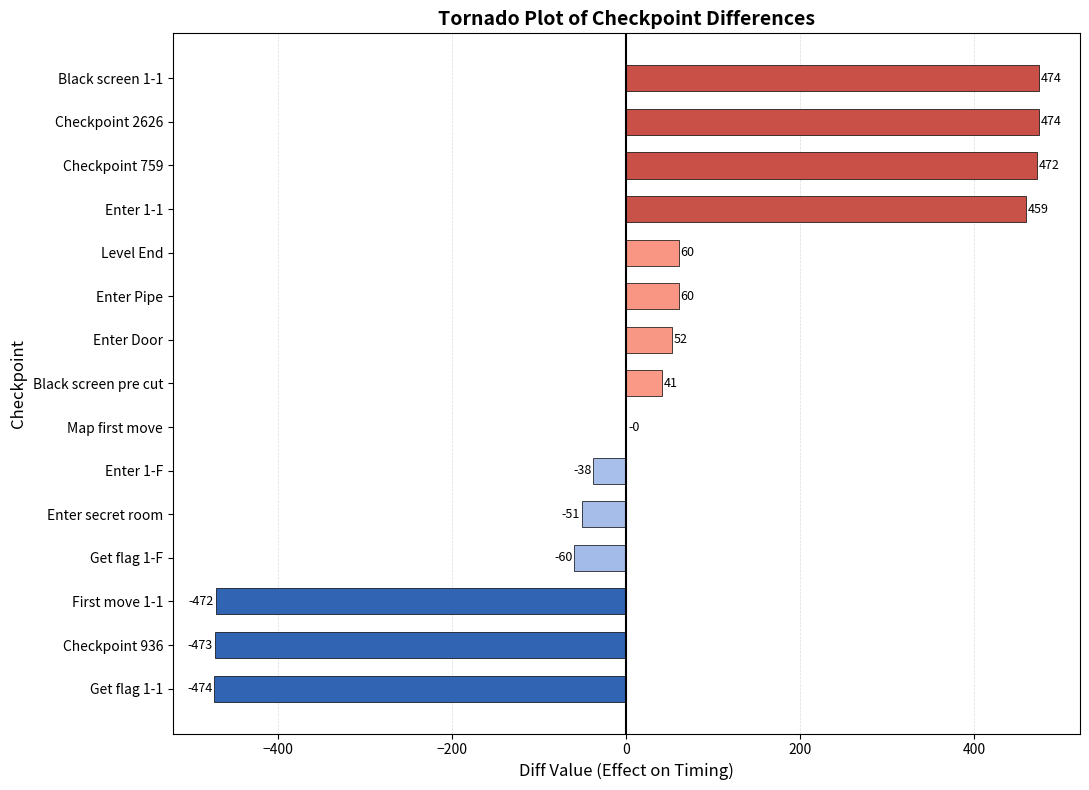

What is the change in value from Get flag 1-1 to Enter 1-F?

+436